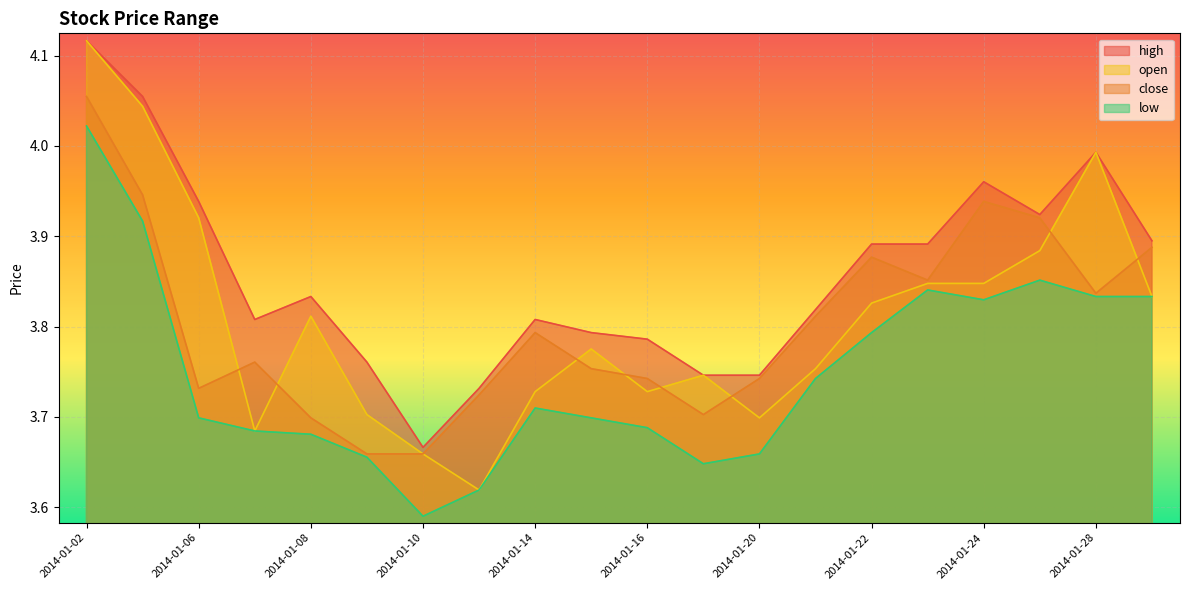

At 2014-01-16, list the series in order from largest to smallest.

high, close, open, low